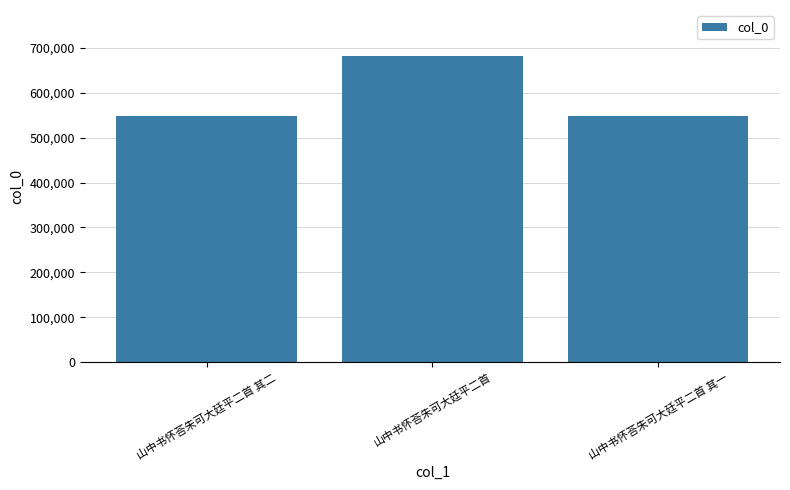

What is the average value?

592483